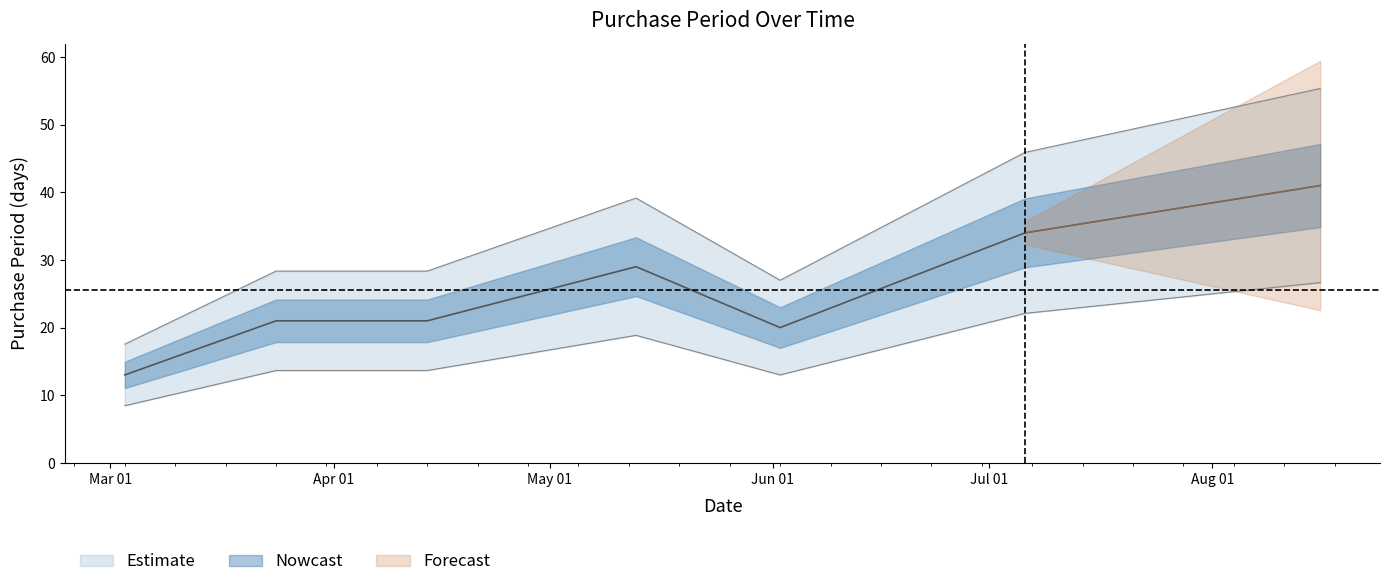

What is the sum of the values at 2016-03-24 and 2016-07-06?

55